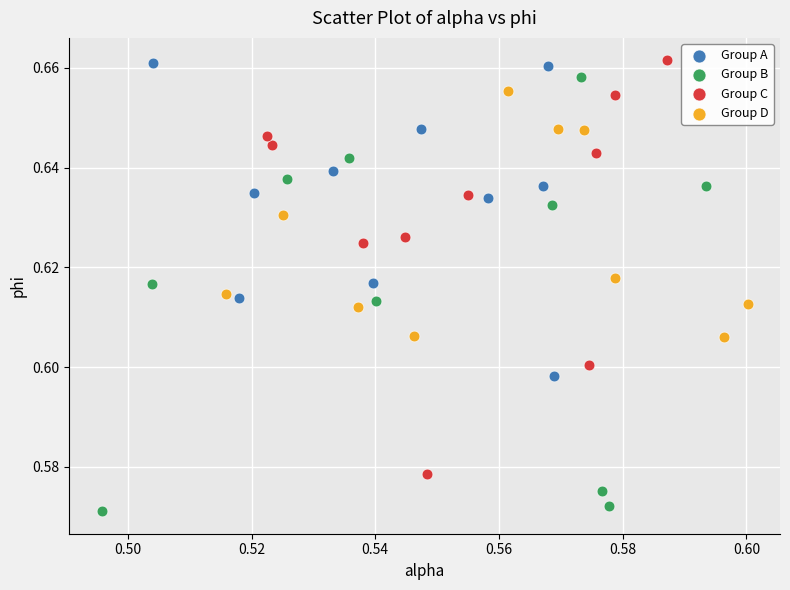

What are all the series names shown in the legend?

Group A, Group B, Group C, Group D